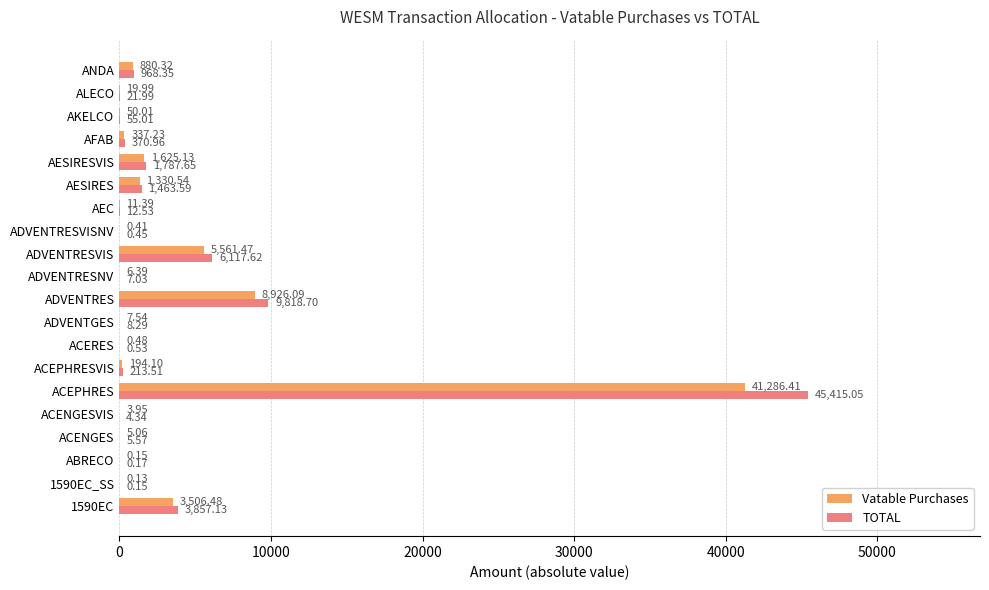

Which series has the largest total across all categories?

TOTAL